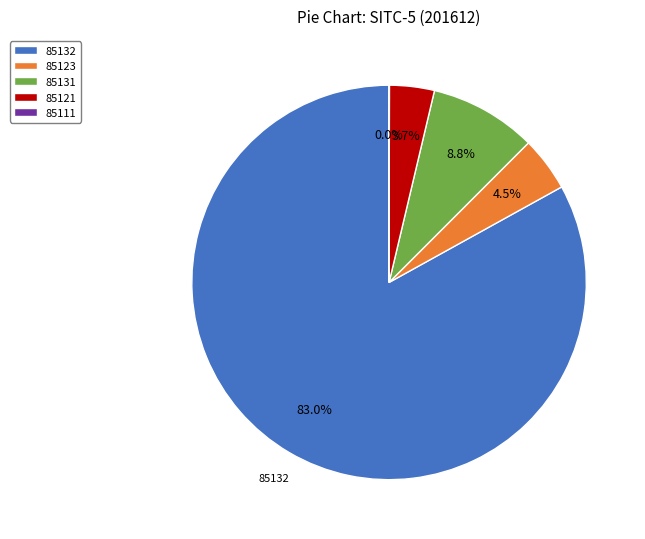

Which category has the biggest portion of the pie?

85132